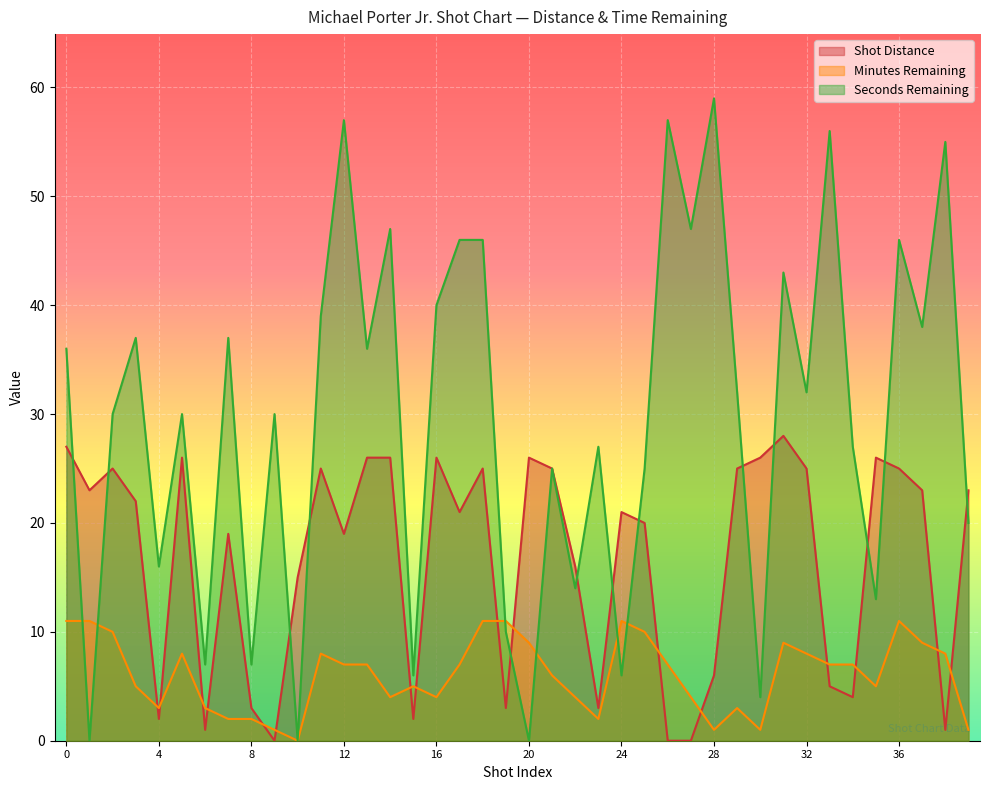

How many data points in Seconds Remaining are less than 32?

20